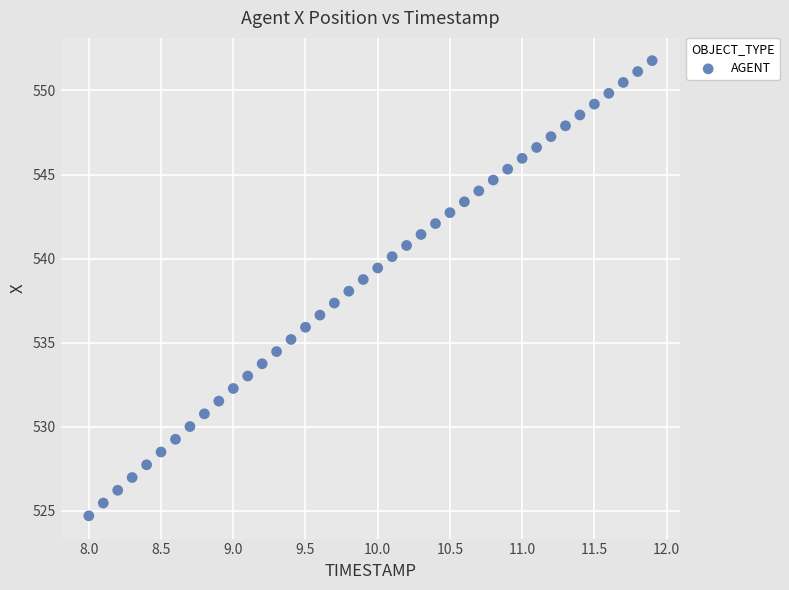

What is the range of X values (max minus min)?

3.9